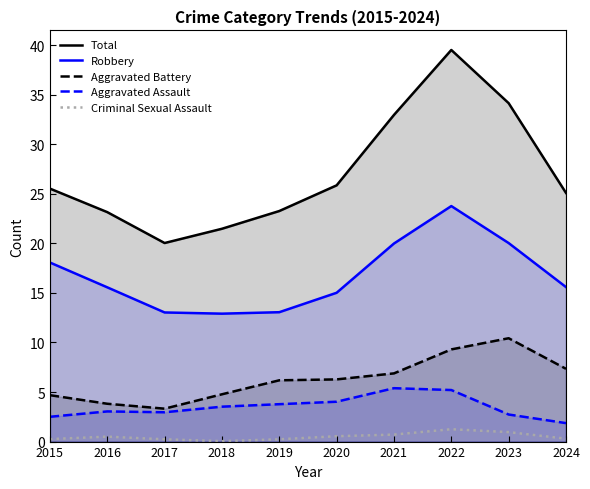

Which category has the lowest value in the Total series?

2017